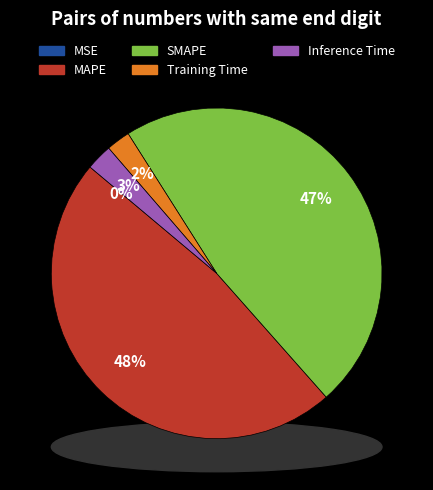

Combined, do SMAPE and Inference Time account for over 50%?

Yes